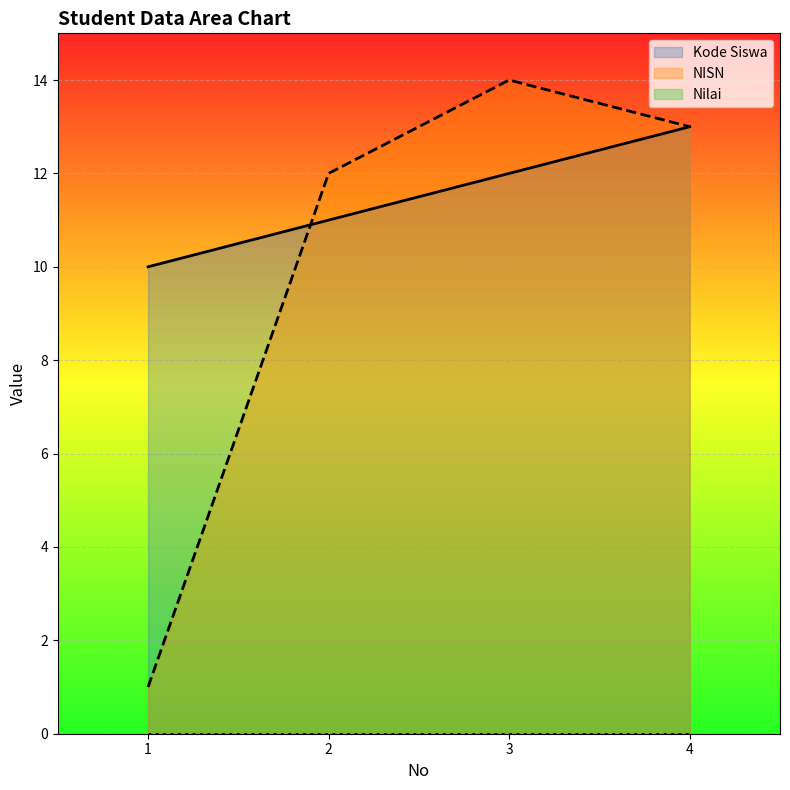

Count the Kode Siswa values in the range 11 to 13.

3